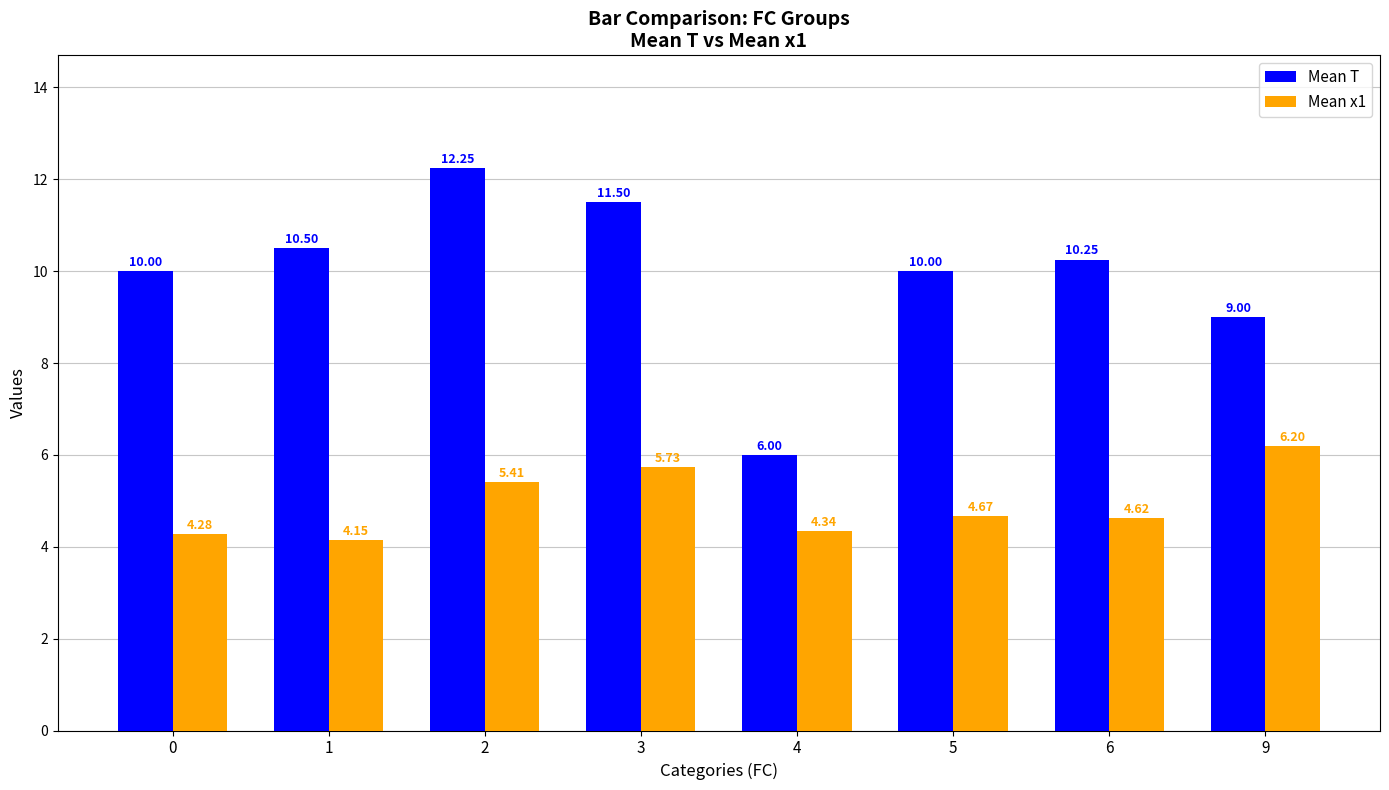

At which label does Mean x1 reach its peak?

9